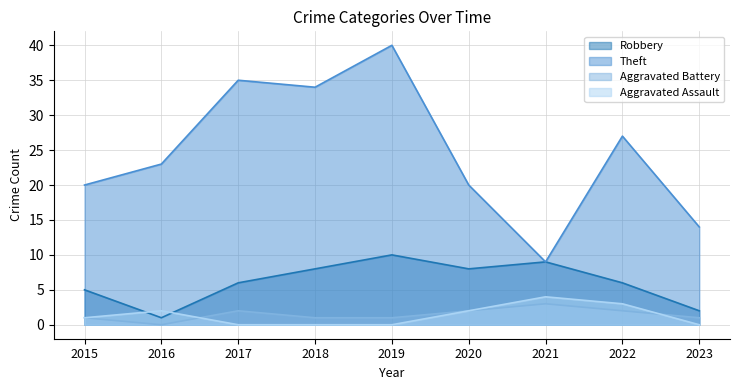

Is the value of Aggravated Battery at 2018 greater than the value of Aggravated Assault at 2020?

No